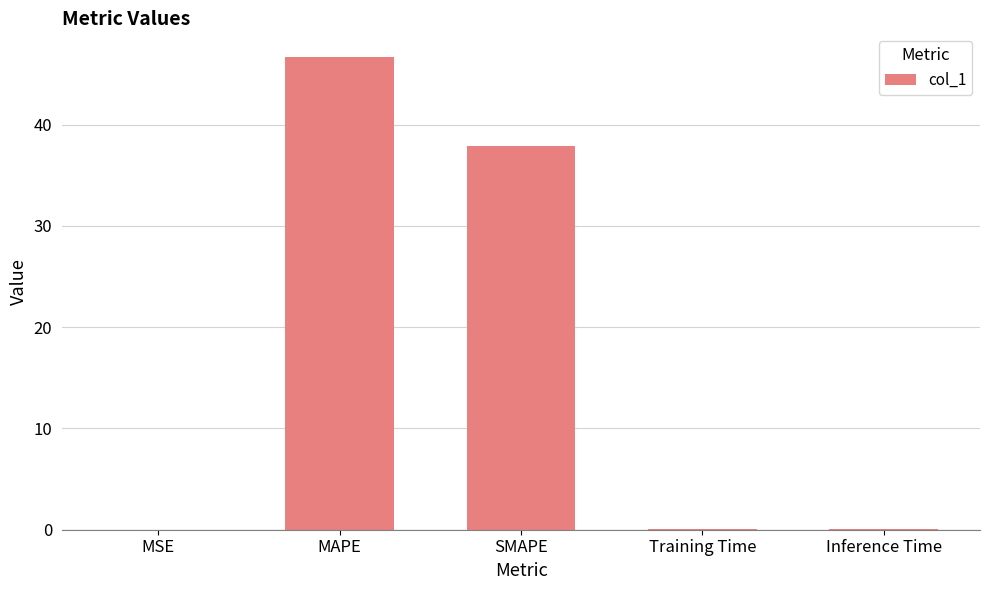

Between Inference Time and MAPE, which is larger?

MAPE